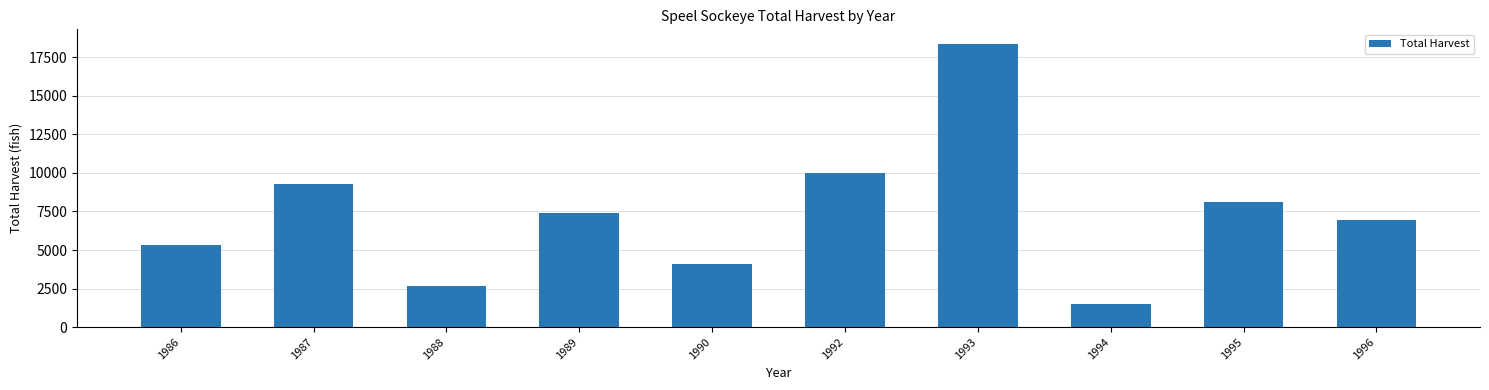

At which label is the value closest to 9958?

1992